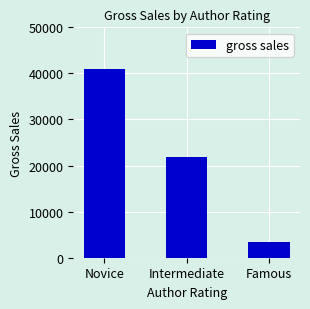

How many data points are above 21824?

2